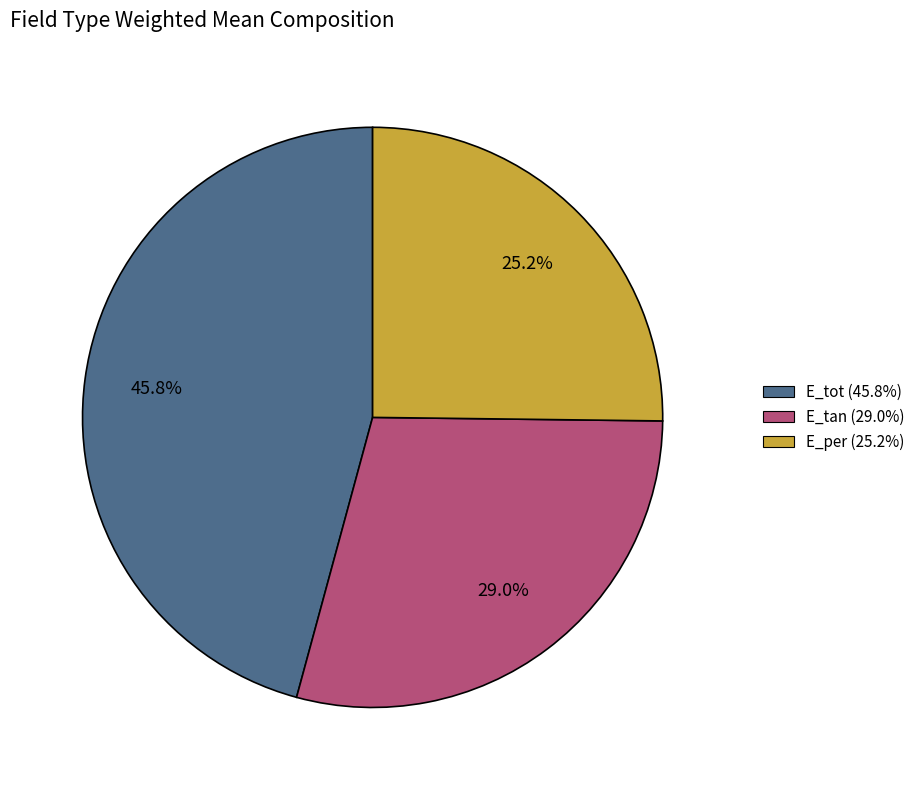

Between E_tan and E_per, which is larger?

E_tan